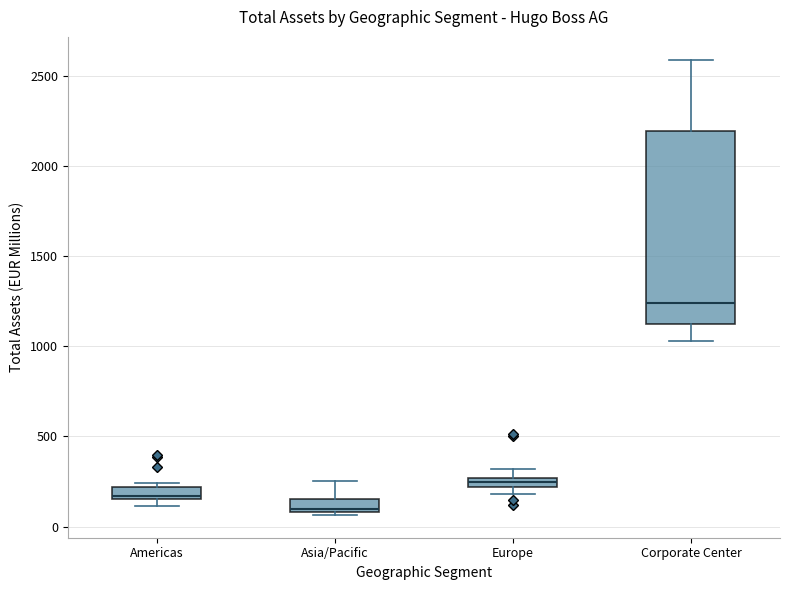

Which box is the tallest, from its lower edge to its upper edge?

Corporate Center